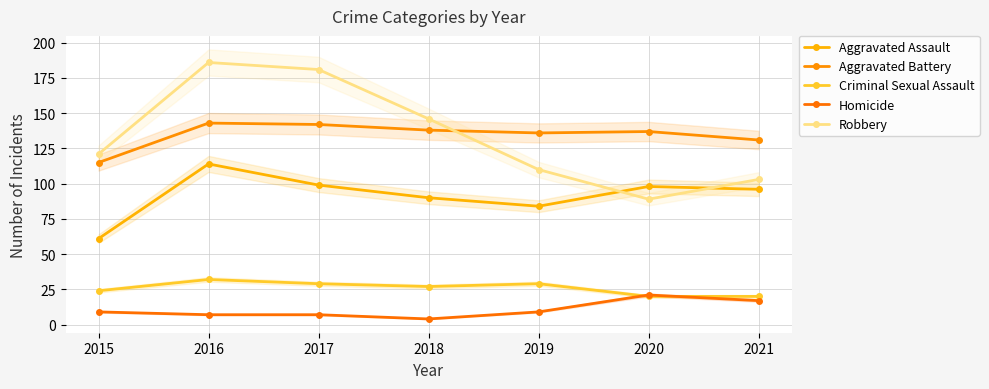

Which category has the highest value across all series?

2016